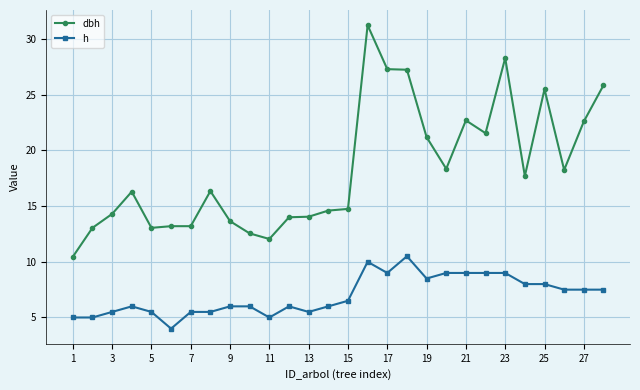

Which series has the widest spread of values?

dbh